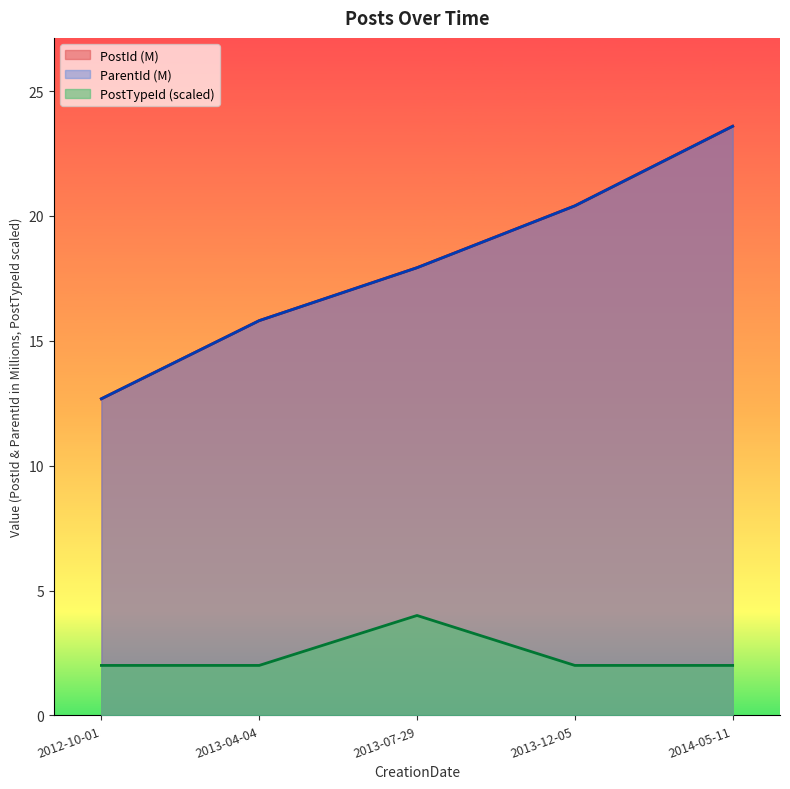

True or false: ParentId and PostTypeId cross at least once.

False